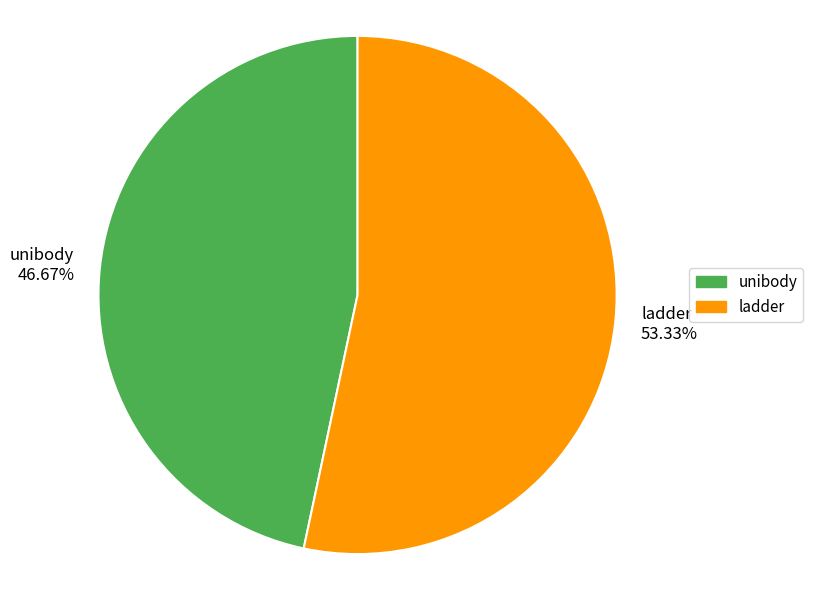

Which category accounts for the majority?

ladder